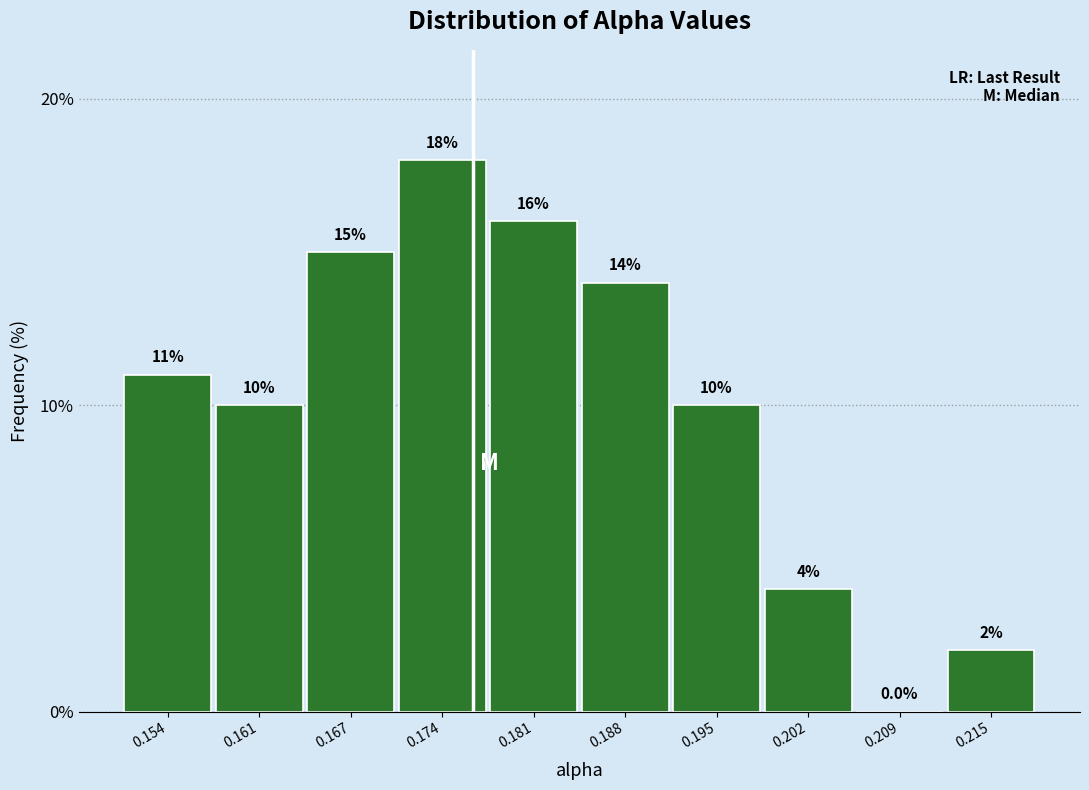

Reading left to right, transcribe this chart: for each bar, give the range it covers on the x-axis and its height. The bar edges are not printed on the chart, so give them approximately, as read against the axis.

0.150 to 0.157: 11.0
0.157 to 0.164: 10.0
0.164 to 0.171: 15.0
0.171 to 0.178: 18.0
0.178 to 0.185: 16.0
0.185 to 0.191: 14.0
0.191 to 0.198: 10.0
0.198 to 0.205: 4.0
0.205 to 0.212: 0.0
0.212 to 0.219: 2.0